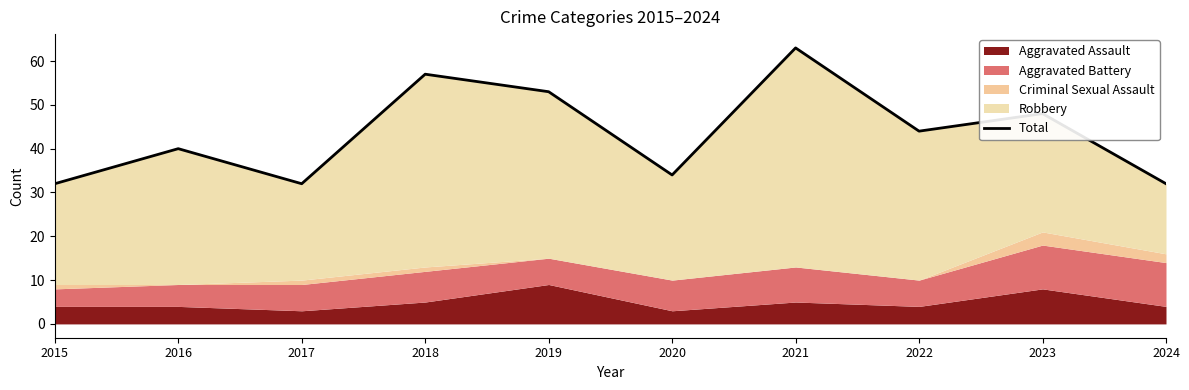

At which category does the data reach its first local valley?

2017